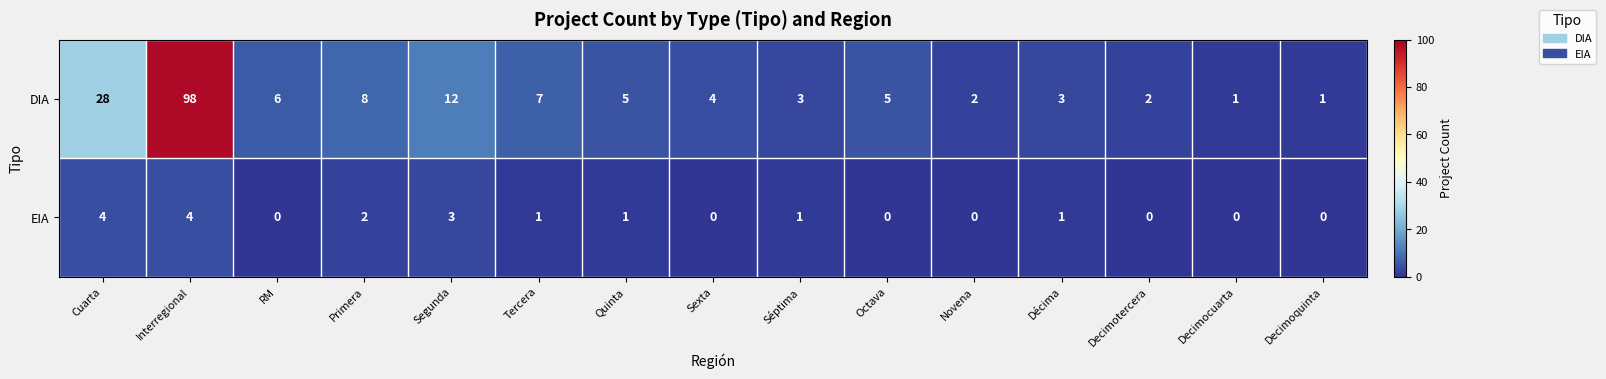

What is the greatest value displayed?

98